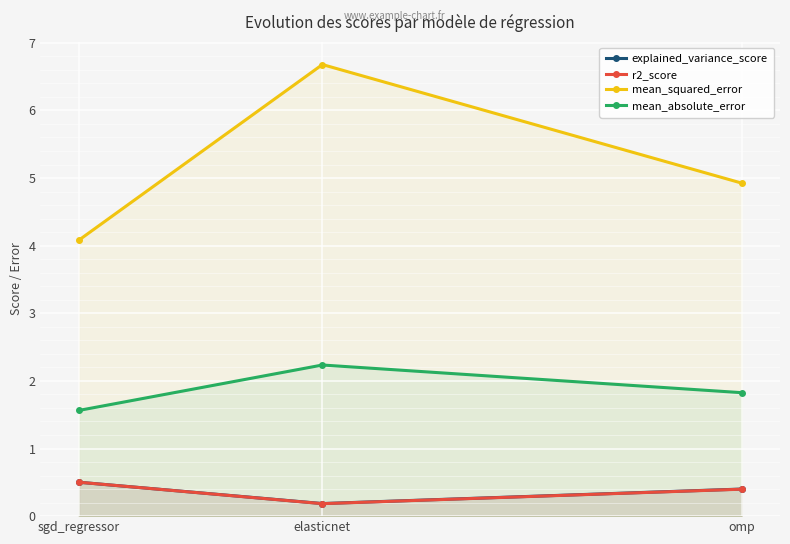

At which label does r2_score reach its minimum?

elasticnet